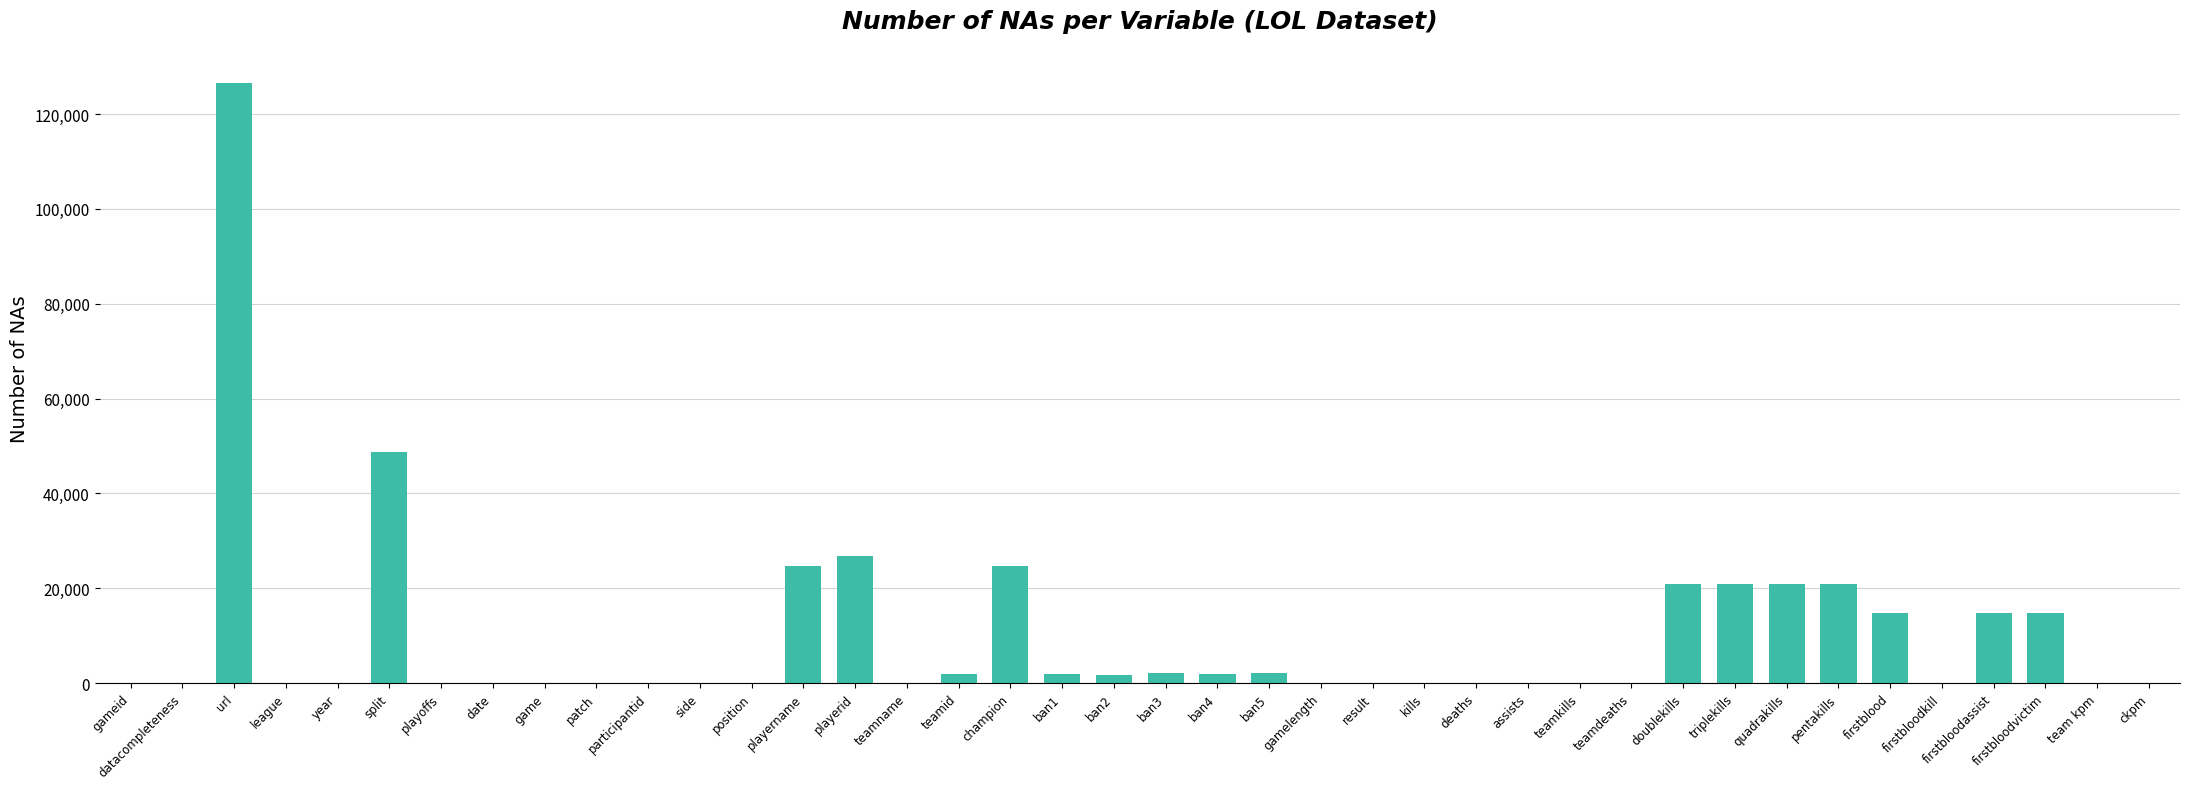

What is the sum of all values?

391094